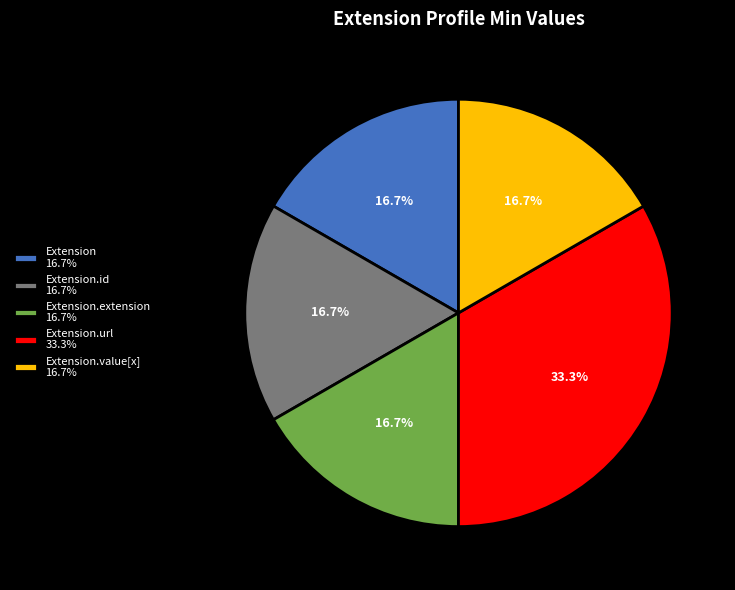

Count the number of slices in the pie.

5